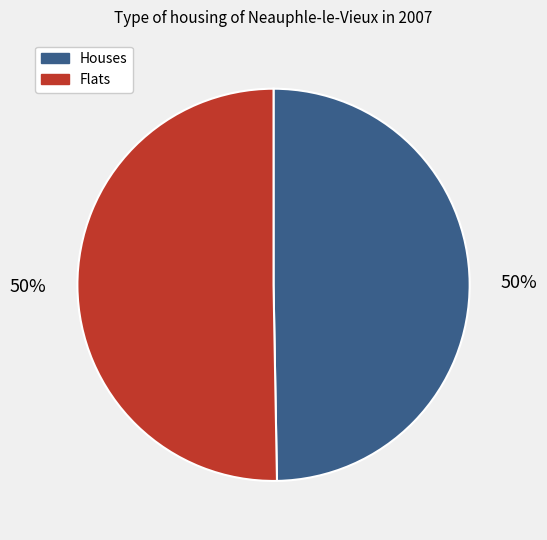

To the nearest percent, what percentage of the pie is Houses?

50%